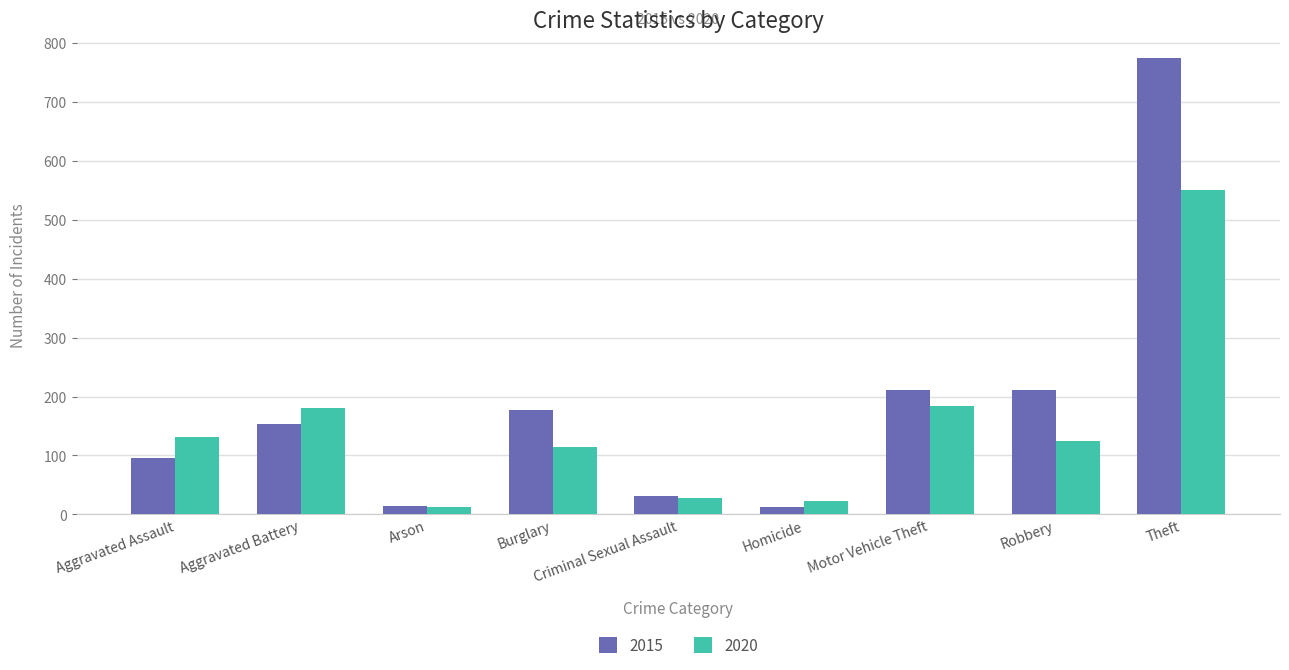

What is the label of the 9th bar from the left?

Theft